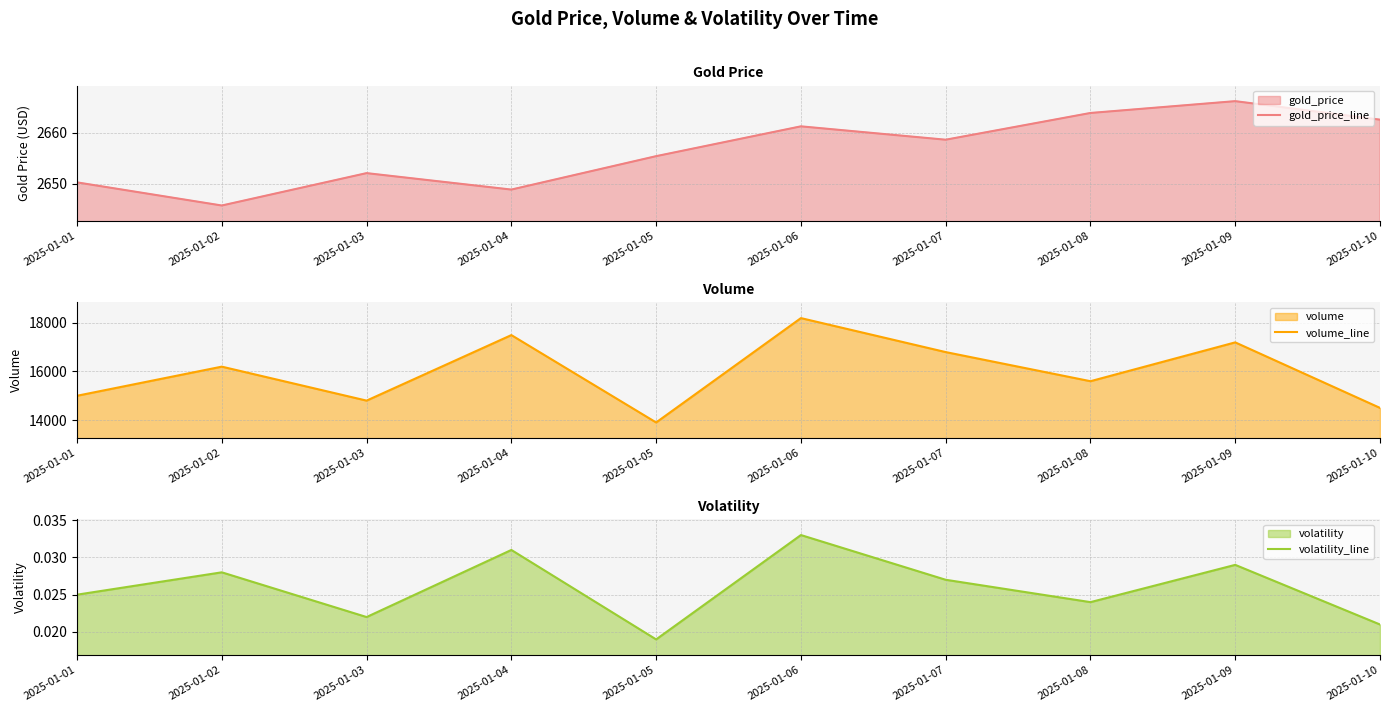

What is the value of the volume_line point at the 3rd from the left?

14800.0